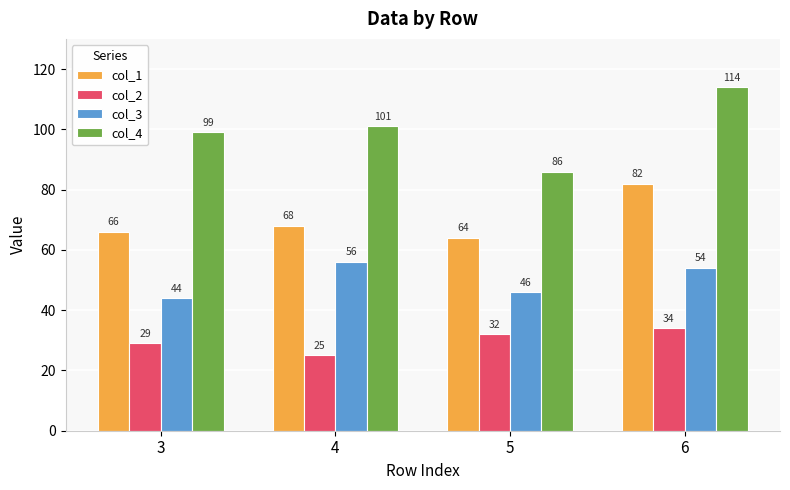

Reading left to right, transcribe all the data shown in this chart.

col_1: 66	68	64	82
col_2: 29	25	32	34
col_3: 44	56	46	54
col_4: 99	101	86	114